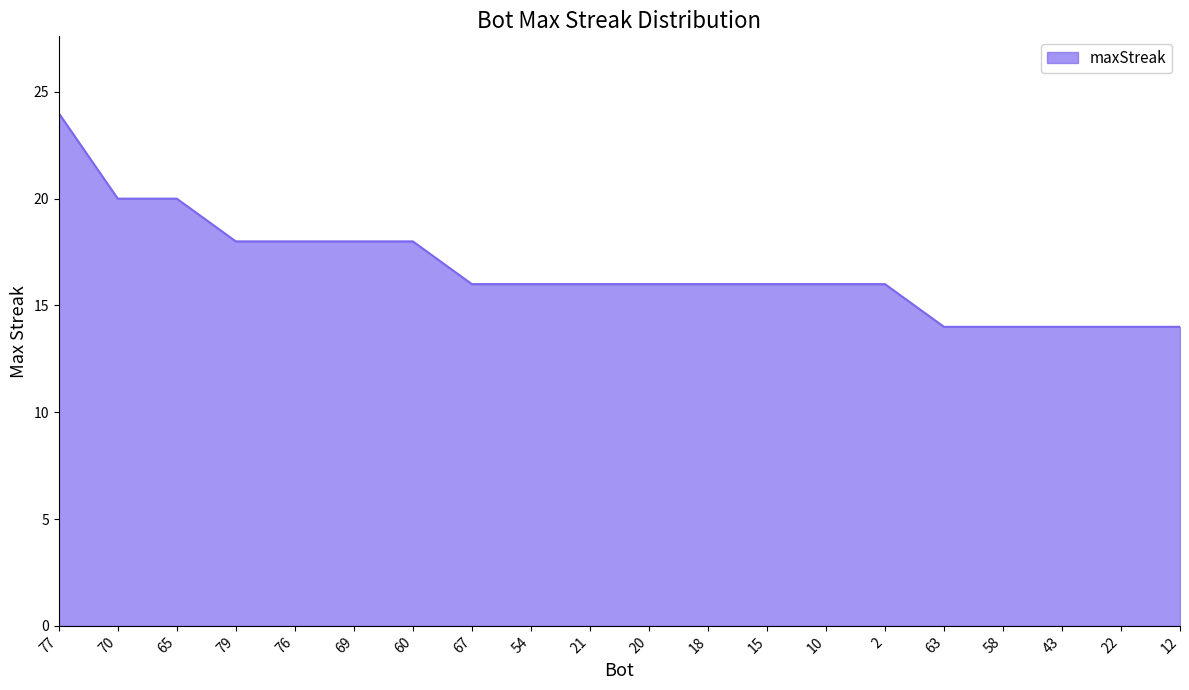

What position from the left is 10?

14